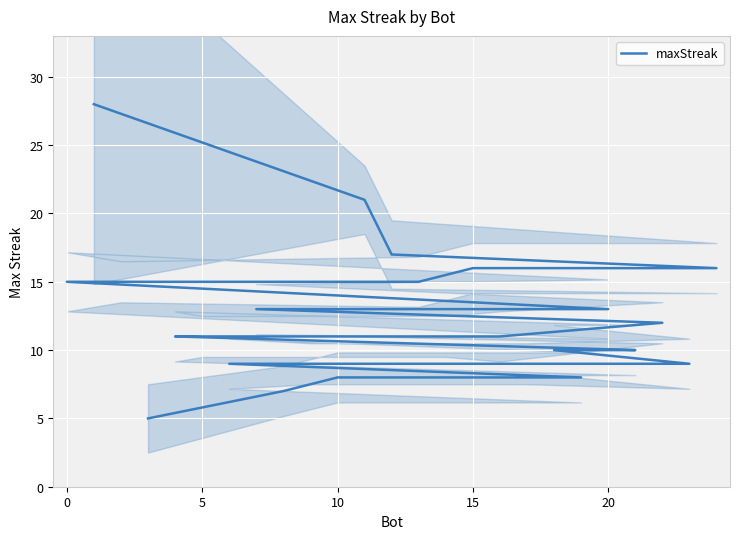

Count the number of values greater than 11.

11